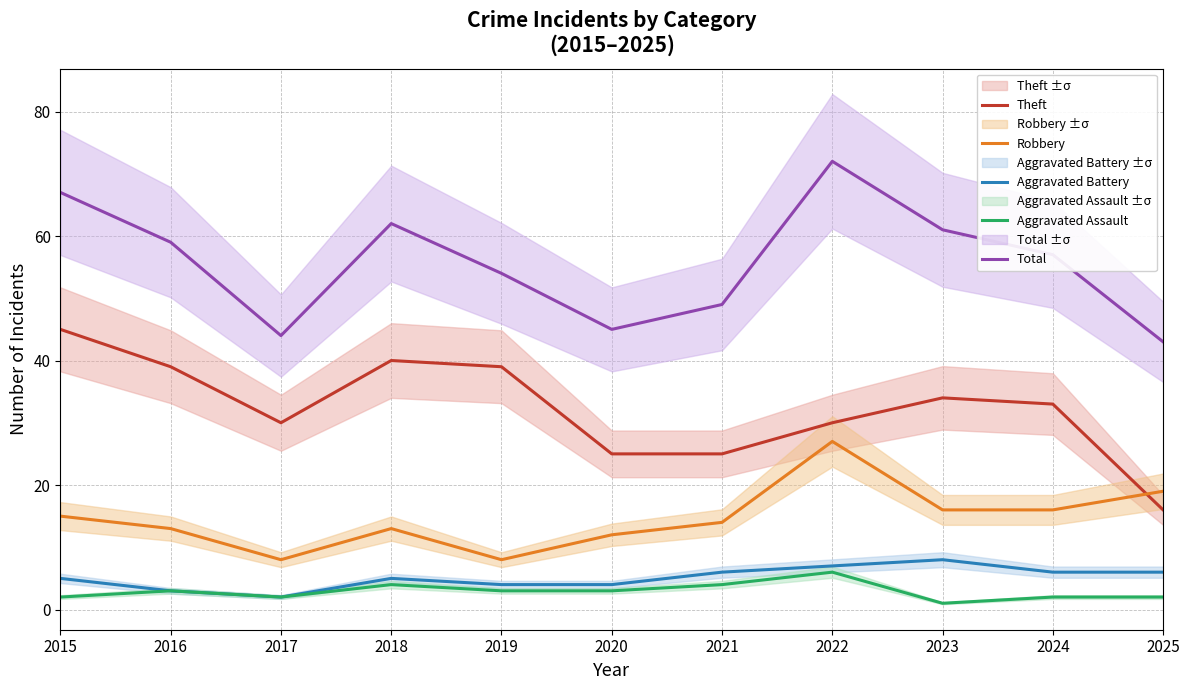

Is it true that Total equals 29 at 2025?

False